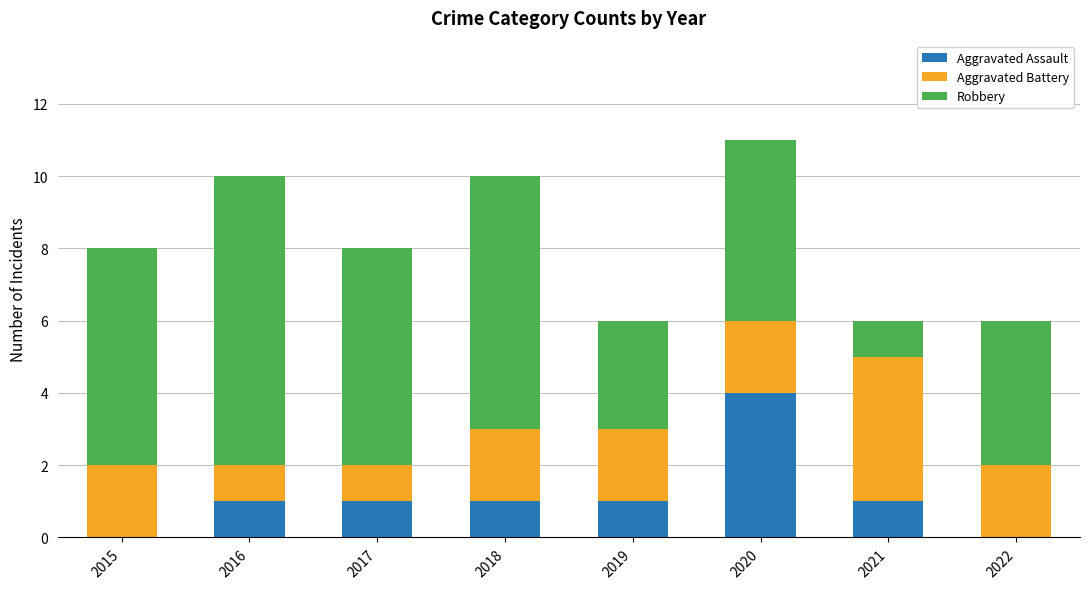

What is the sum of all Aggravated Assault values?

9